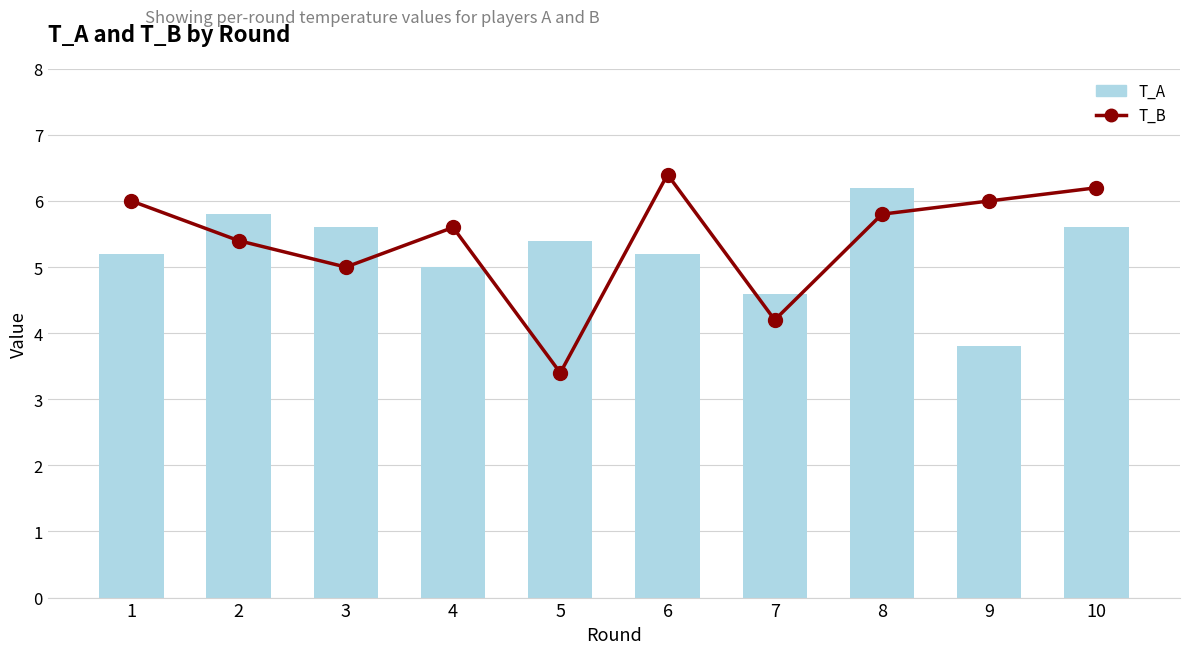

Reading right to left, transcribe all the data shown in this chart.

T_B: 10=6.2	9=6.0	8=5.8	7=4.2	6=6.4	5=3.4	4=5.6	3=5.0	2=5.4	1=6.0
T_A: 10=5.6	9=3.8	8=6.2	7=4.6	6=5.2	5=5.4	4=5.0	3=5.6	2=5.8	1=5.2